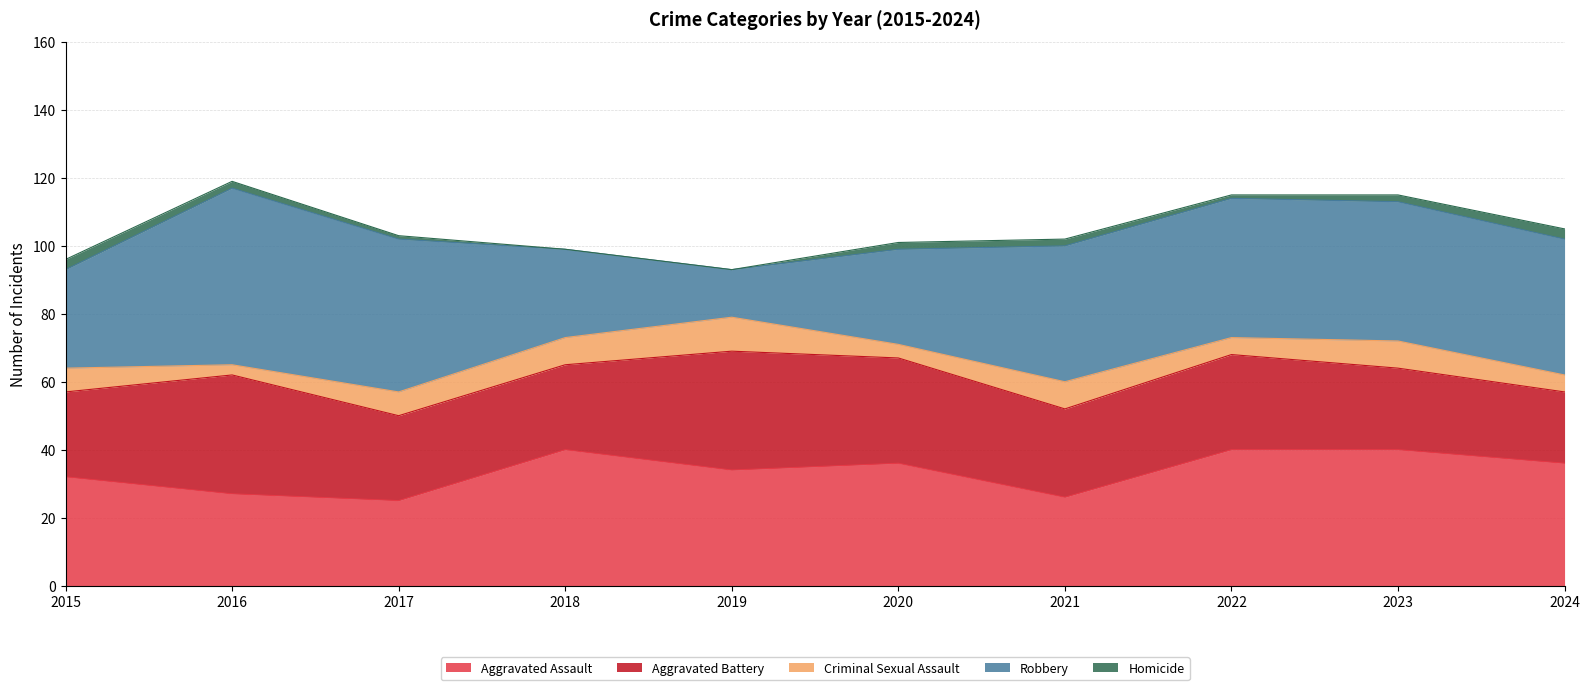

Is it true that Aggravated Assault equals 27 at 2016?

True